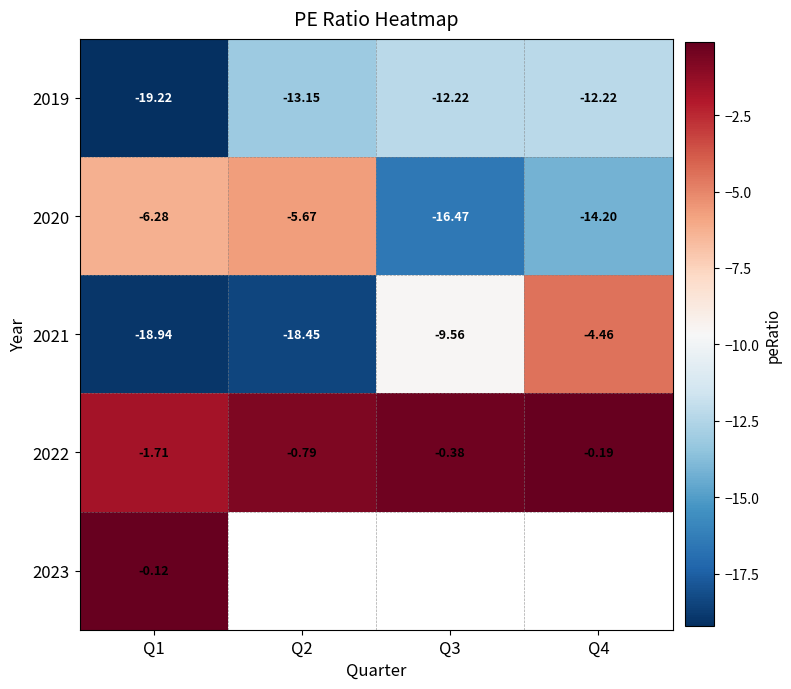

True or false: 2021 has a value of -10.6 at Q2.

False